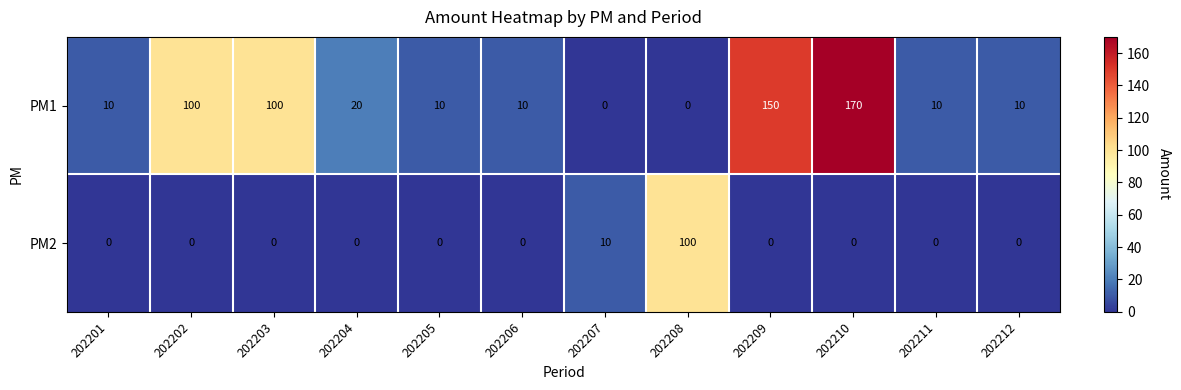

At which category is the sum across all series the highest?

202210